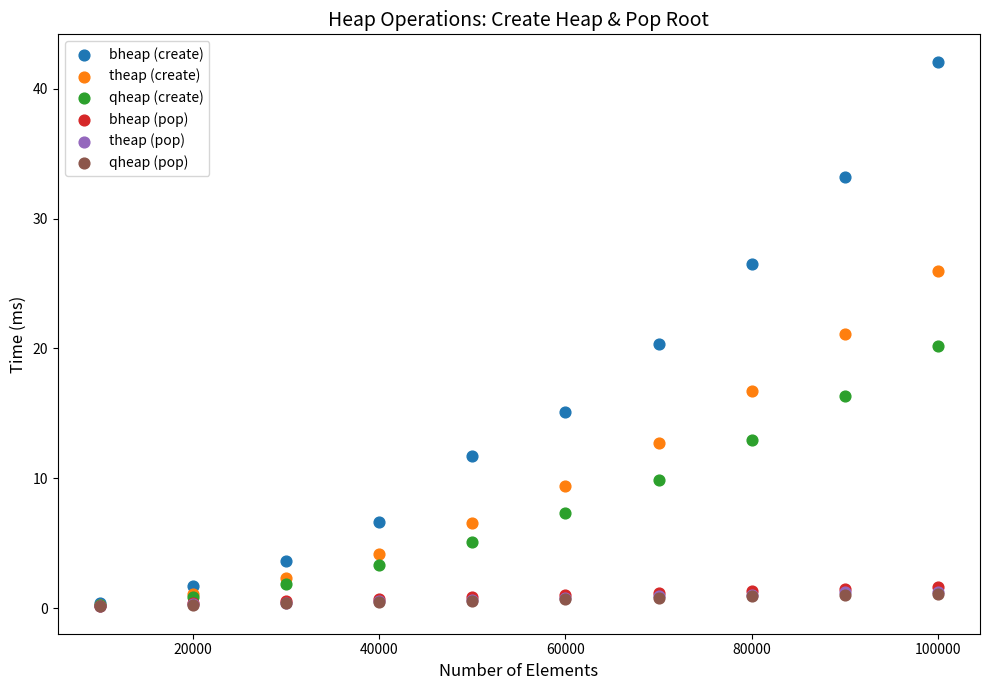

What are all the series names shown in the legend?

bheap (create), theap (create), qheap (create), bheap (pop), theap (pop), qheap (pop)